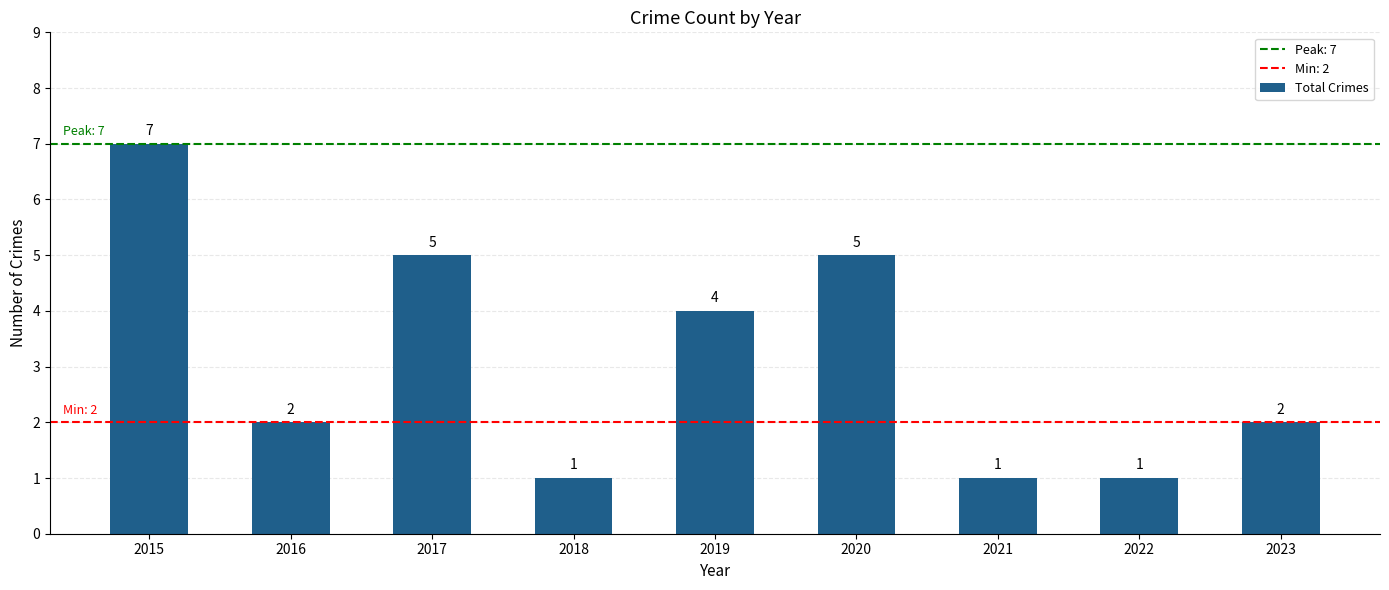

Reading right to left, extract all data points from this chart.

2	1	1	5	4	1	5	2	7